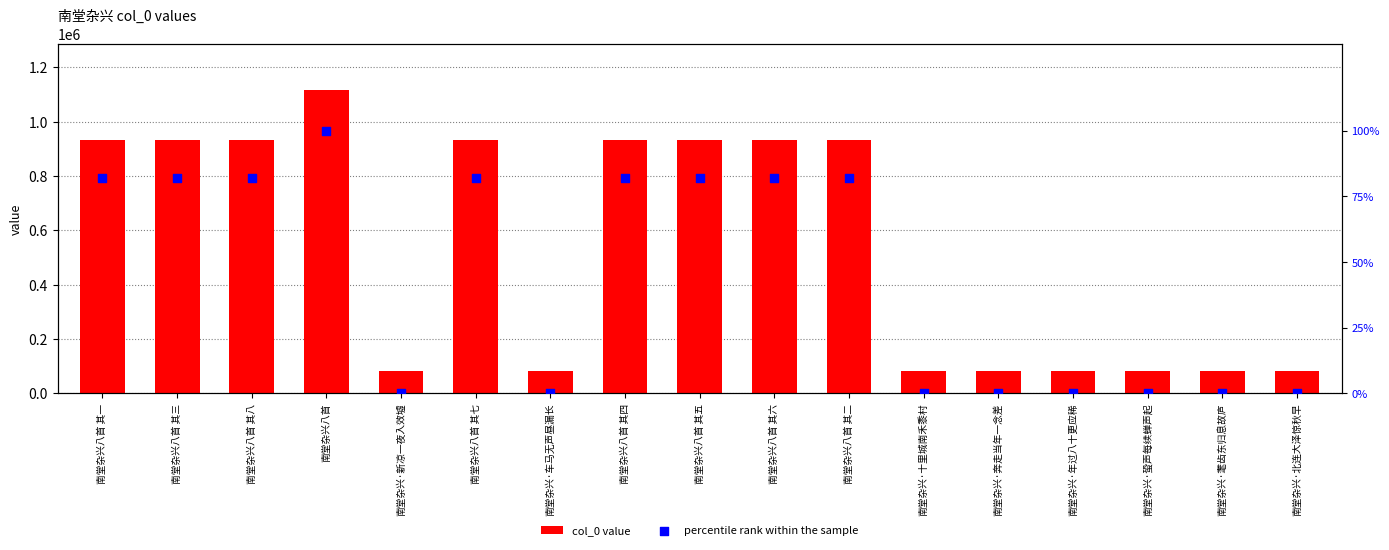

What is the total value across all series at 南堂杂兴·十里城南禾黍村?

80389.0